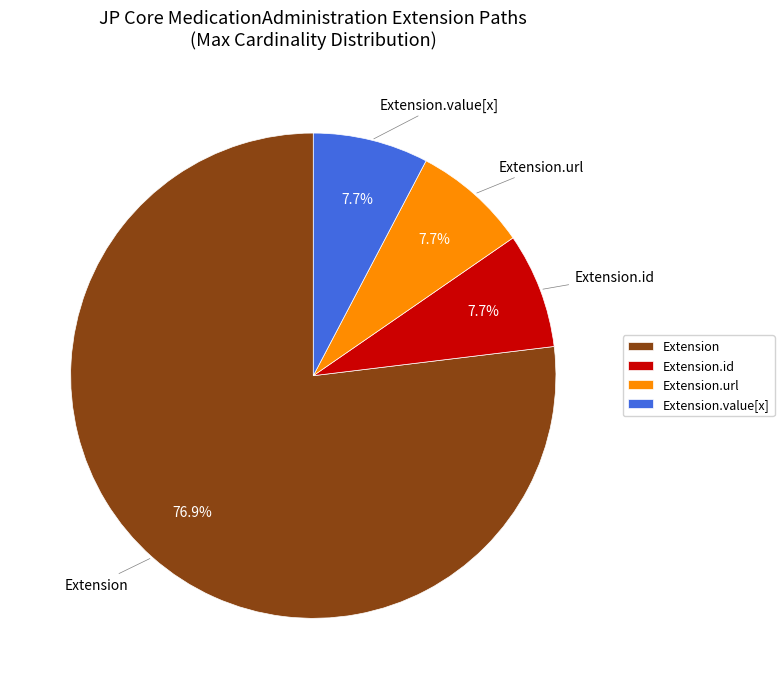

What percentage is the Extension.url slice, to the nearest percent?

8%